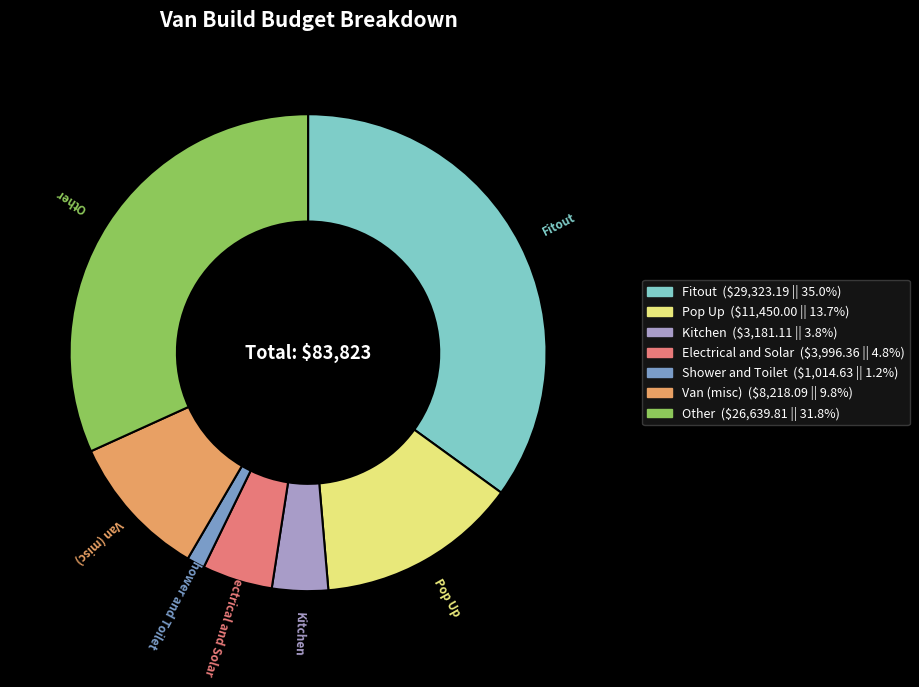

Count the number of slices in the pie.

7